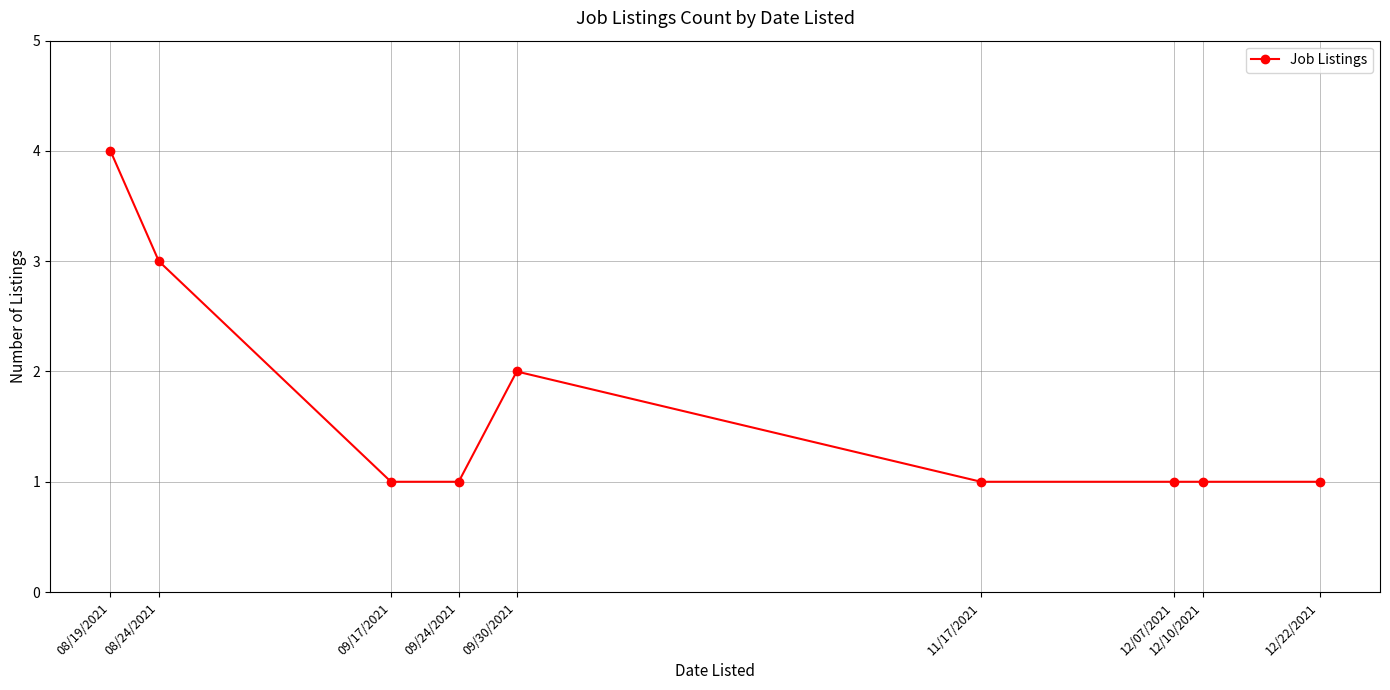

The value at 11/17/2021 is 0. True or false?

False